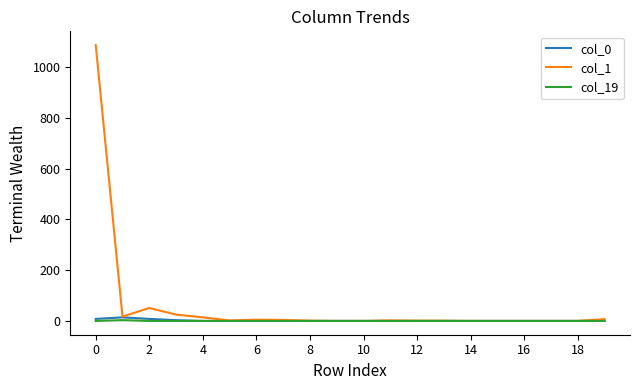

Which series has the largest range (max minus min)?

col_1